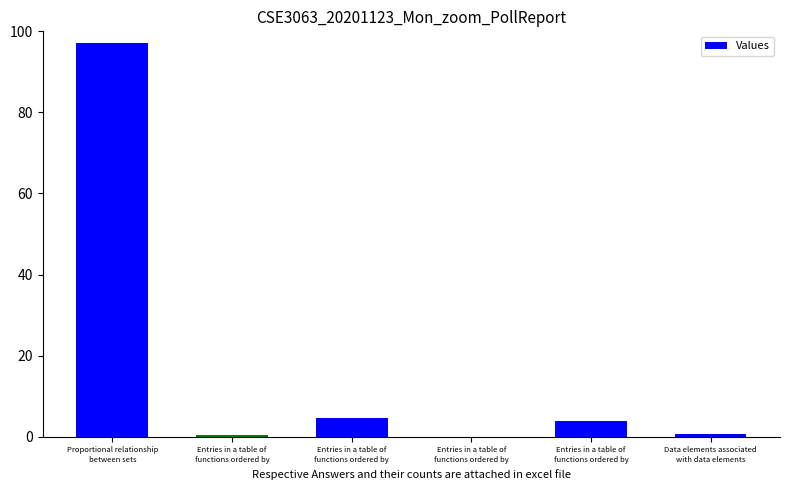

Are the bars horizontal?

No